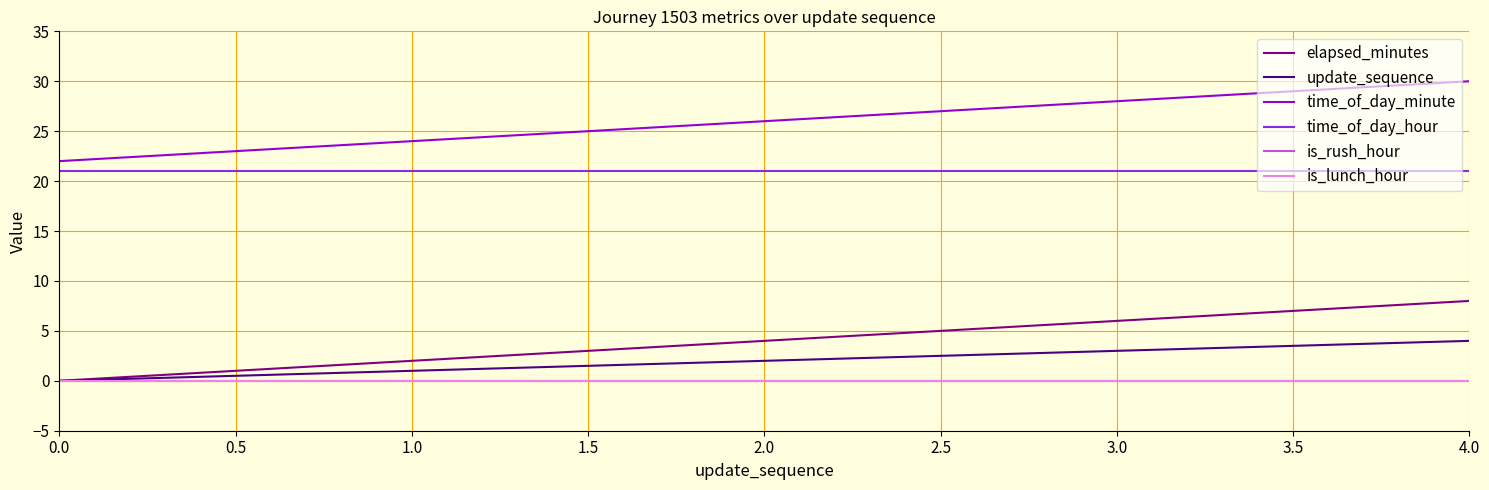

True or false: elapsed_minutes and update_sequence cross at least once.

False